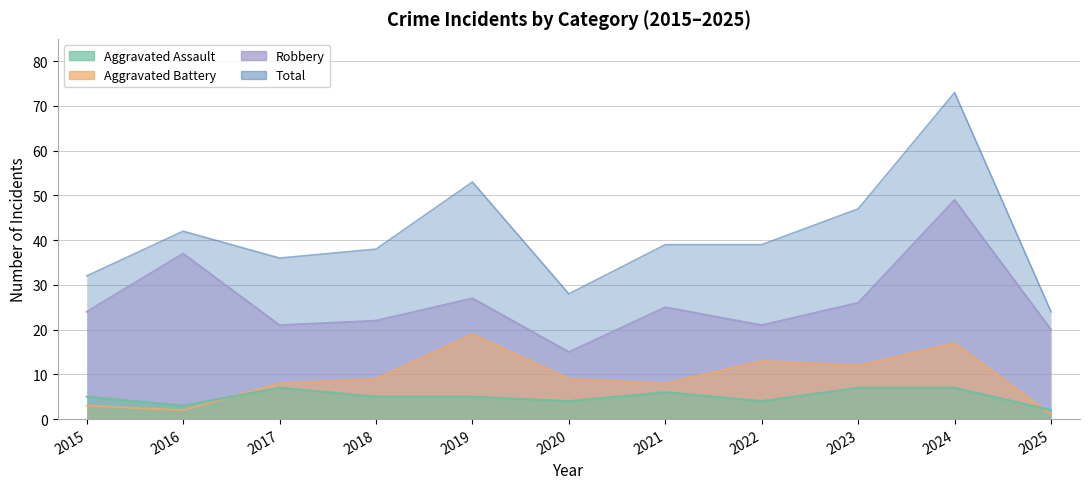

What are all the series names shown in the legend?

Aggravated Assault, Aggravated Battery, Robbery, Total